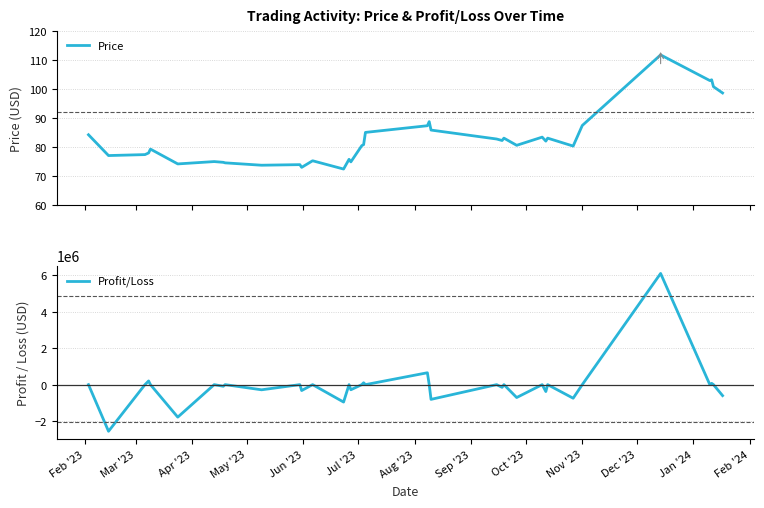

What is the smallest value displayed?

-2561753.9